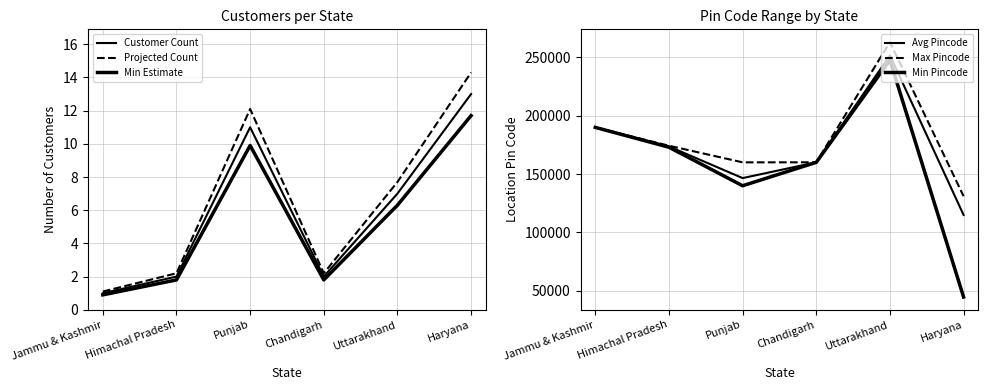

Where is the first local maximum for Min Estimate?

Punjab